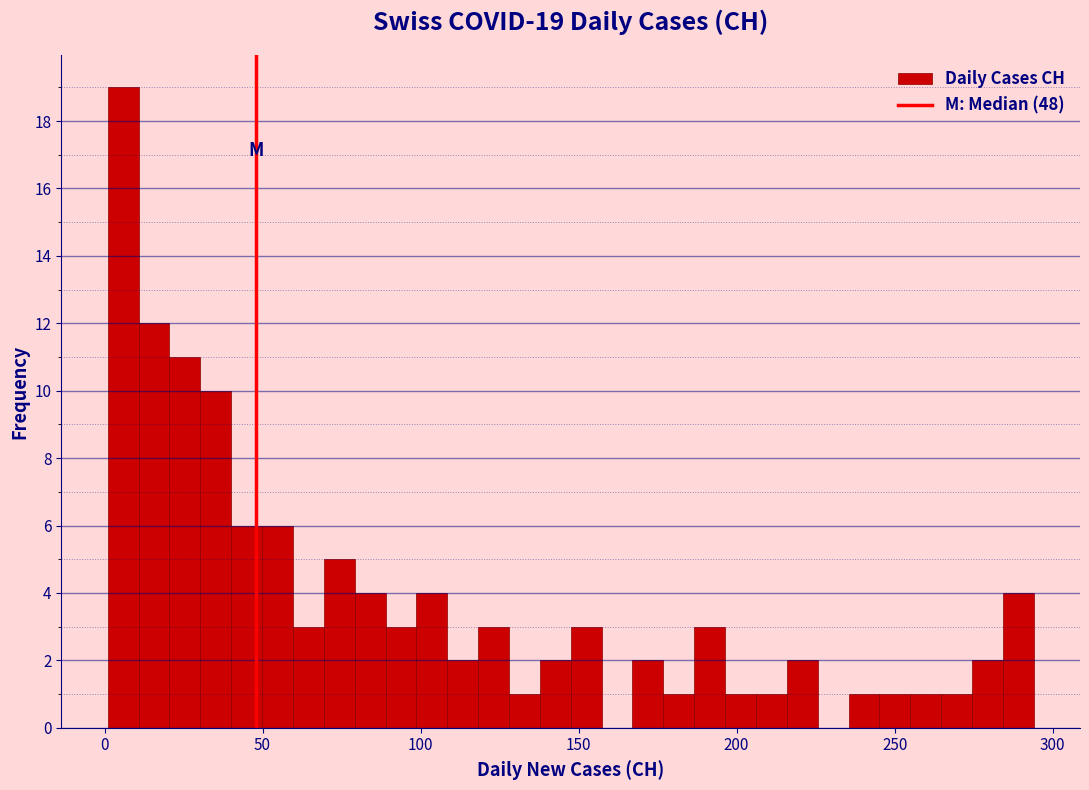

Around what value on the x-axis is the tallest bar? Give the approximate position of its centre, as read against the axis.

5